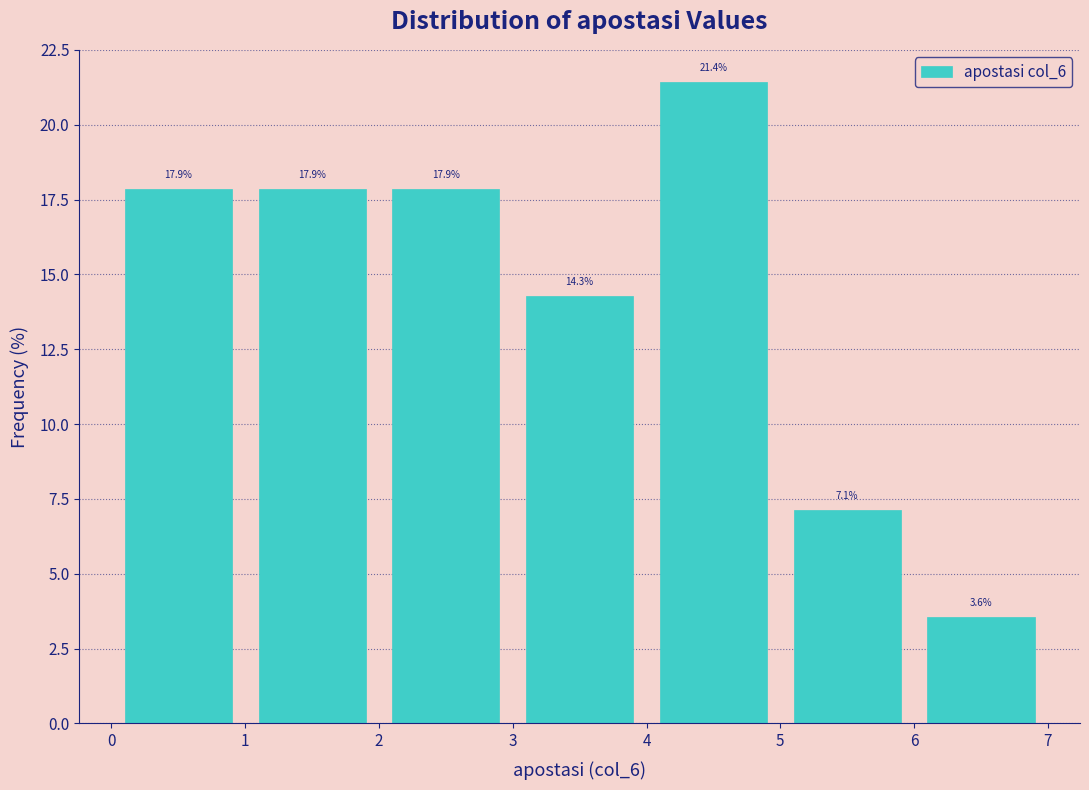

Reading left to right, list every bar in this chart as the range it spans on the x-axis followed by its height.

0 to 1: 17.9
1 to 2: 17.9
2 to 3: 17.9
3 to 4: 14.3
4 to 5: 21.4
5 to 6: 7.1
6 to 7: 3.6